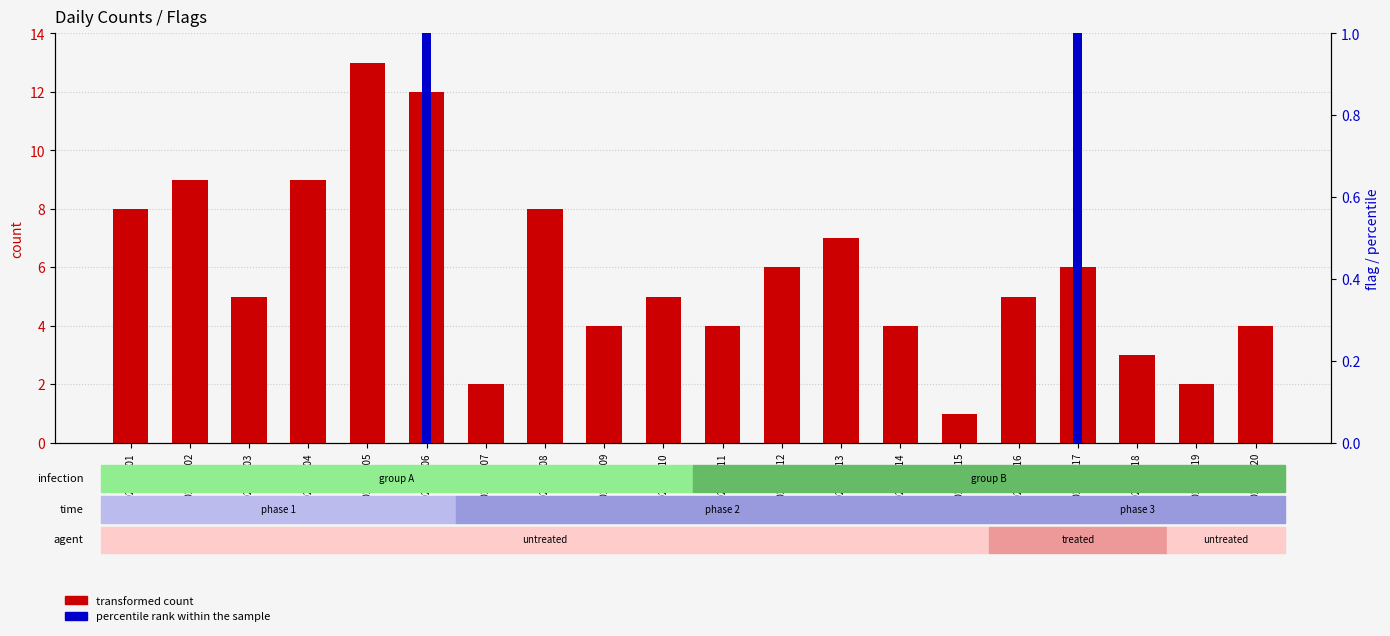

What is the maximum value for percentile rank within the sample?

1